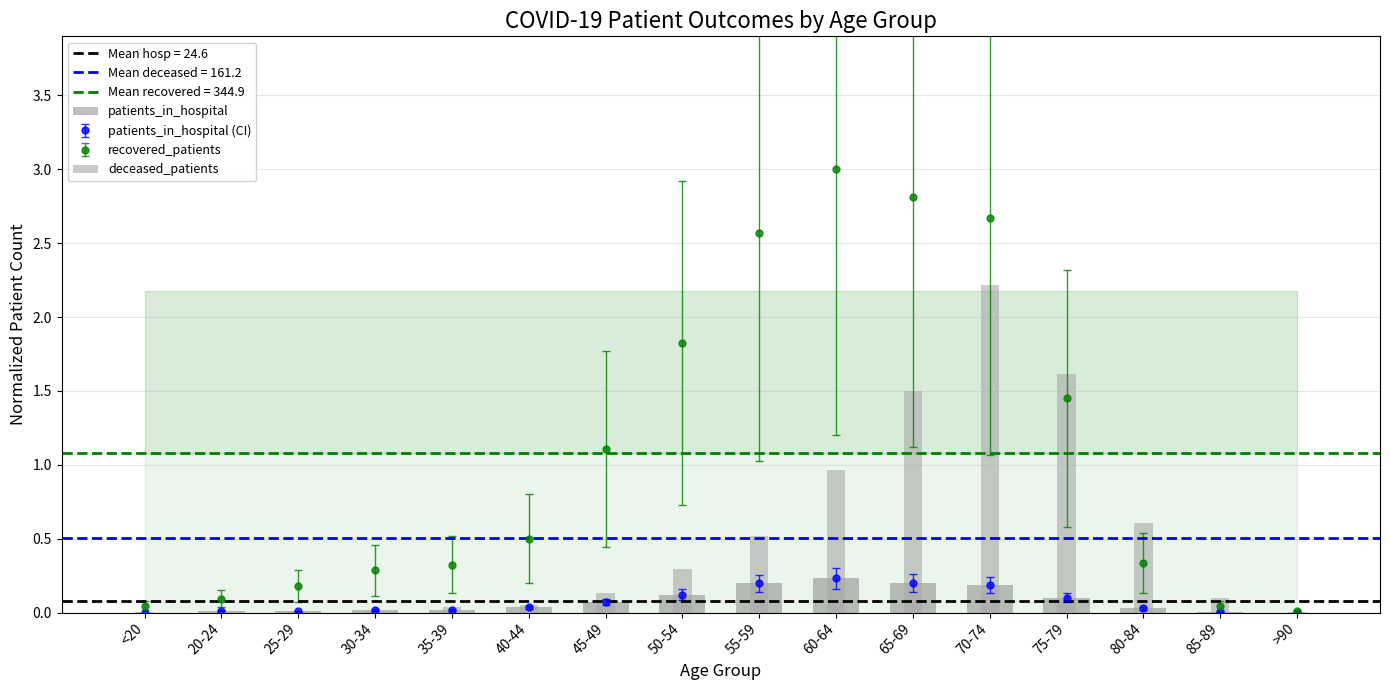

Read the deceased_patients value at 55-59.

0.5